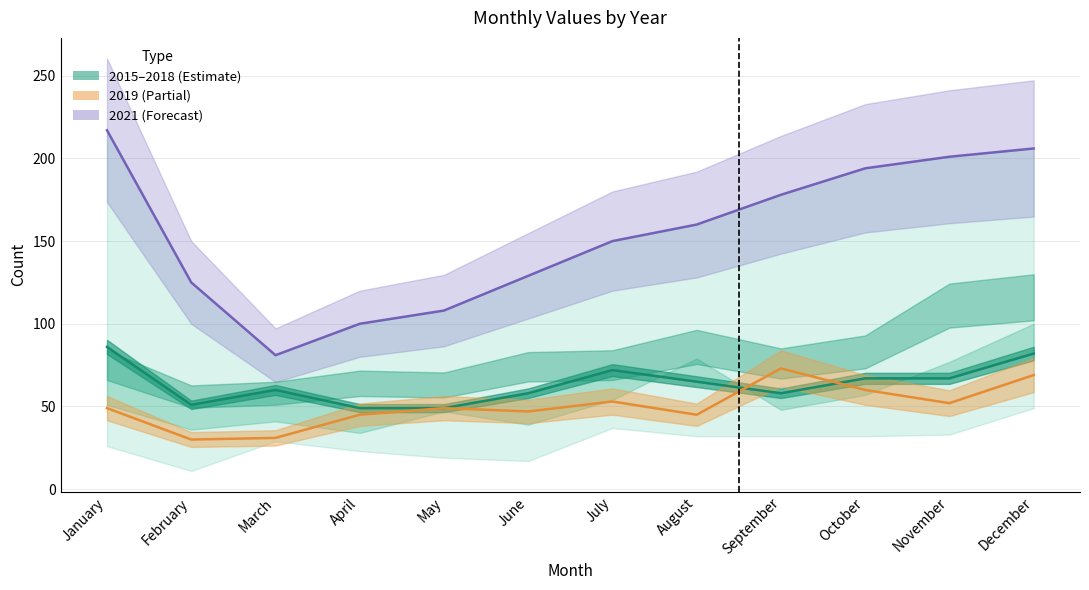

Reading left to right, what are all the values shown in this chart?

2018: January=86	February=51	March=60	April=49	May=49	June=58	July=72	August=65	September=58	October=67	November=67	December=82
2019: January=49	February=30	March=31	April=45	May=49	June=47	July=53	August=45	September=73	October=60	November=52	December=69
2021: January=217	February=125	March=81	April=100	May=108	June=129	July=150	August=160	September=178	October=194	November=201	December=206